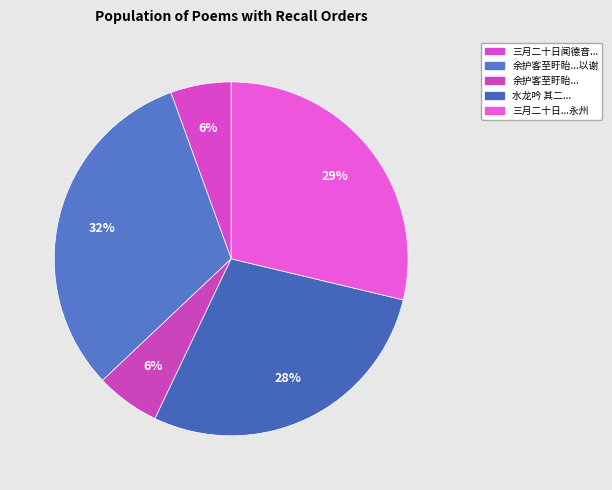

Count the number of slices in the pie.

5